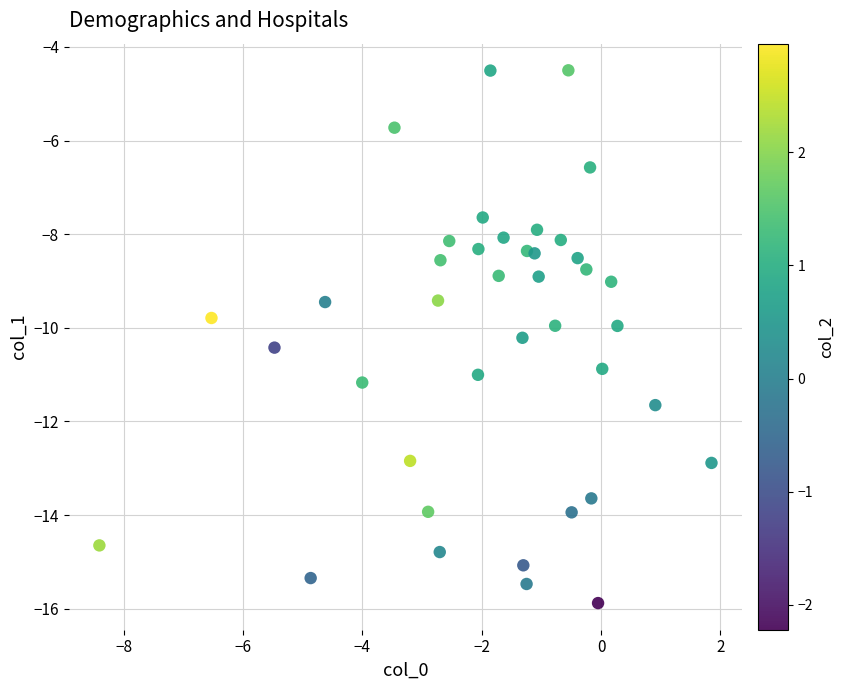

What is the range of X values (max minus min)?

10.3